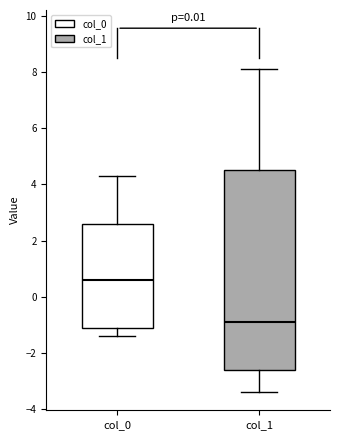

Reading left to right, transcribe this box plot: for each box, give where its median line is, the range the box spans, and where its two whiskers end, as read against the y-axis. The values are not printed on the chart, so give them approximately, as read against the axis.

col_0: median 0.6, box -1.2 to 2.6, whiskers -1.4 to 4.4
col_1: median -0.8, box -2.6 to 4.6, whiskers -3.4 to 8.2